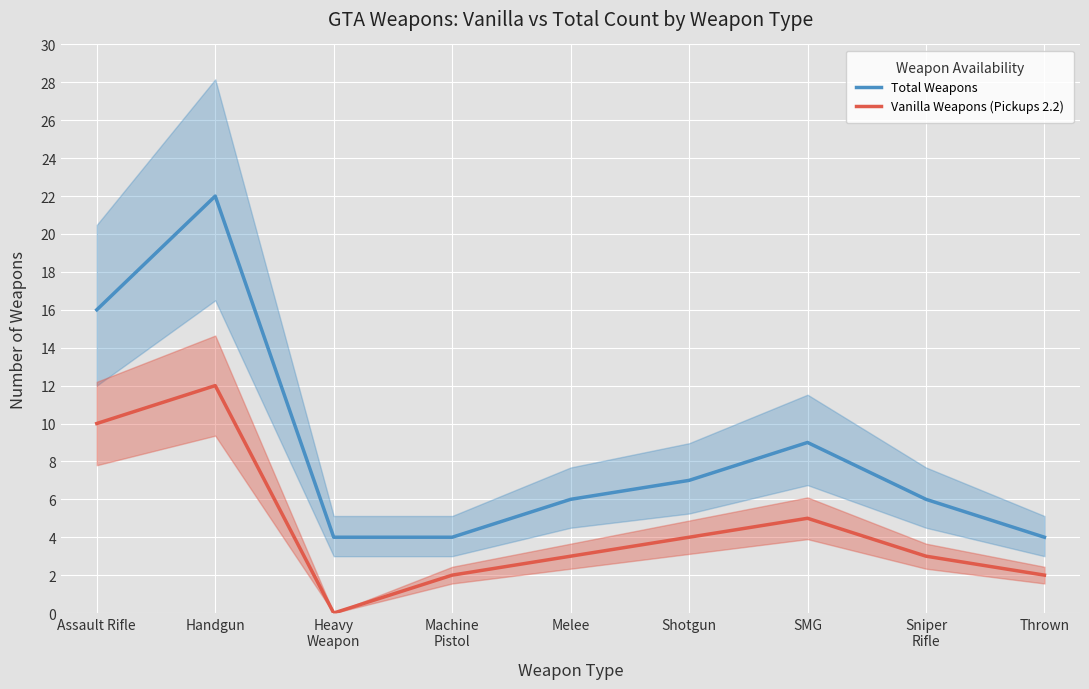

What is the value of the Total Weapons point at the 7th from the left?

9